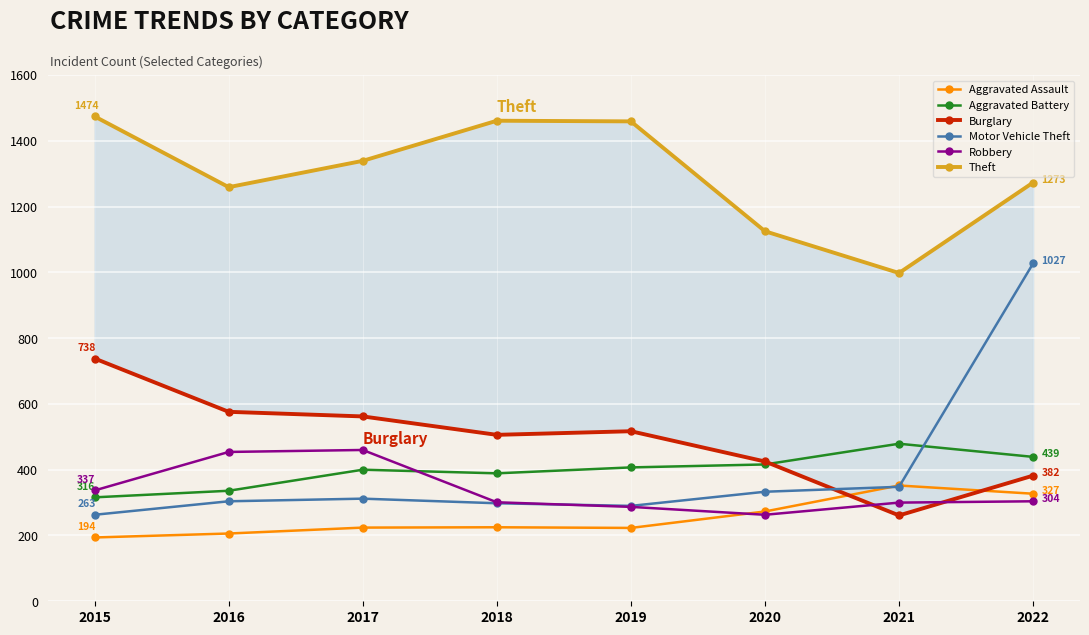

True or false: Theft and Burglary cross at least once.

False